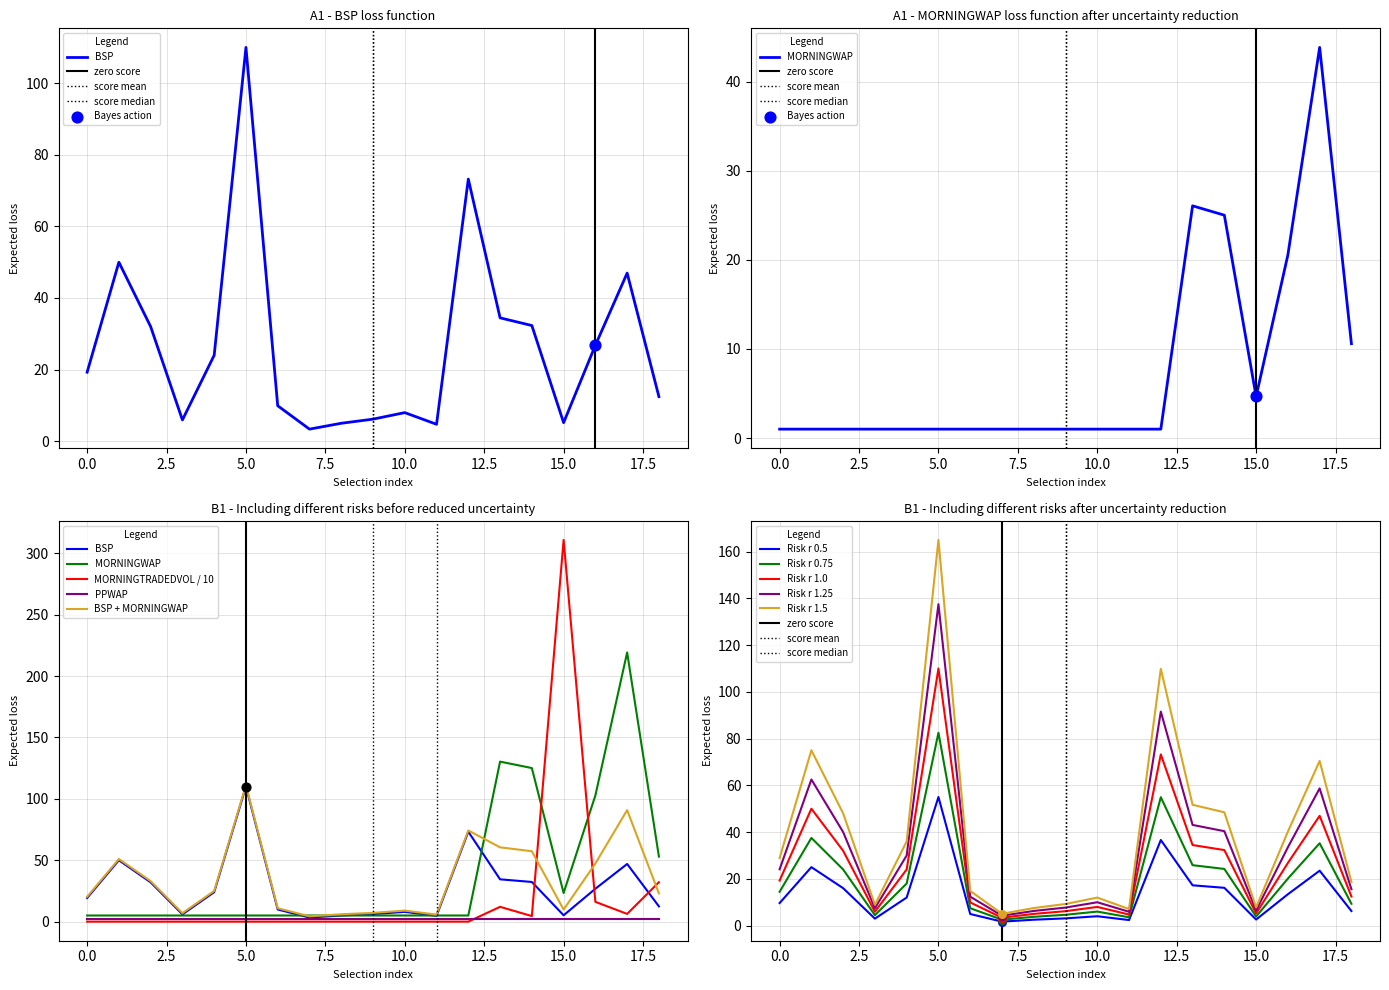

True or false: Risk r 1.5 has a value of 247.9 at 5.0.

False